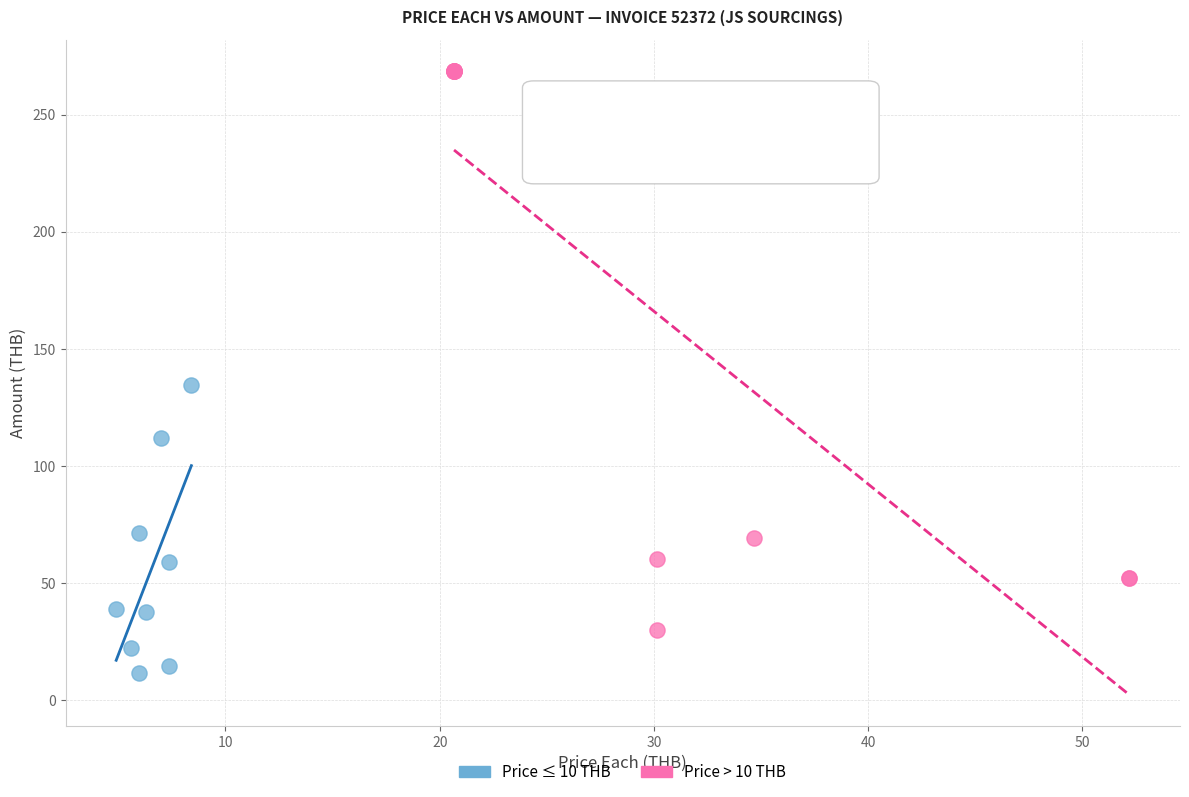

Which series contains the lowest Y value?

Price ≤ 10 THB